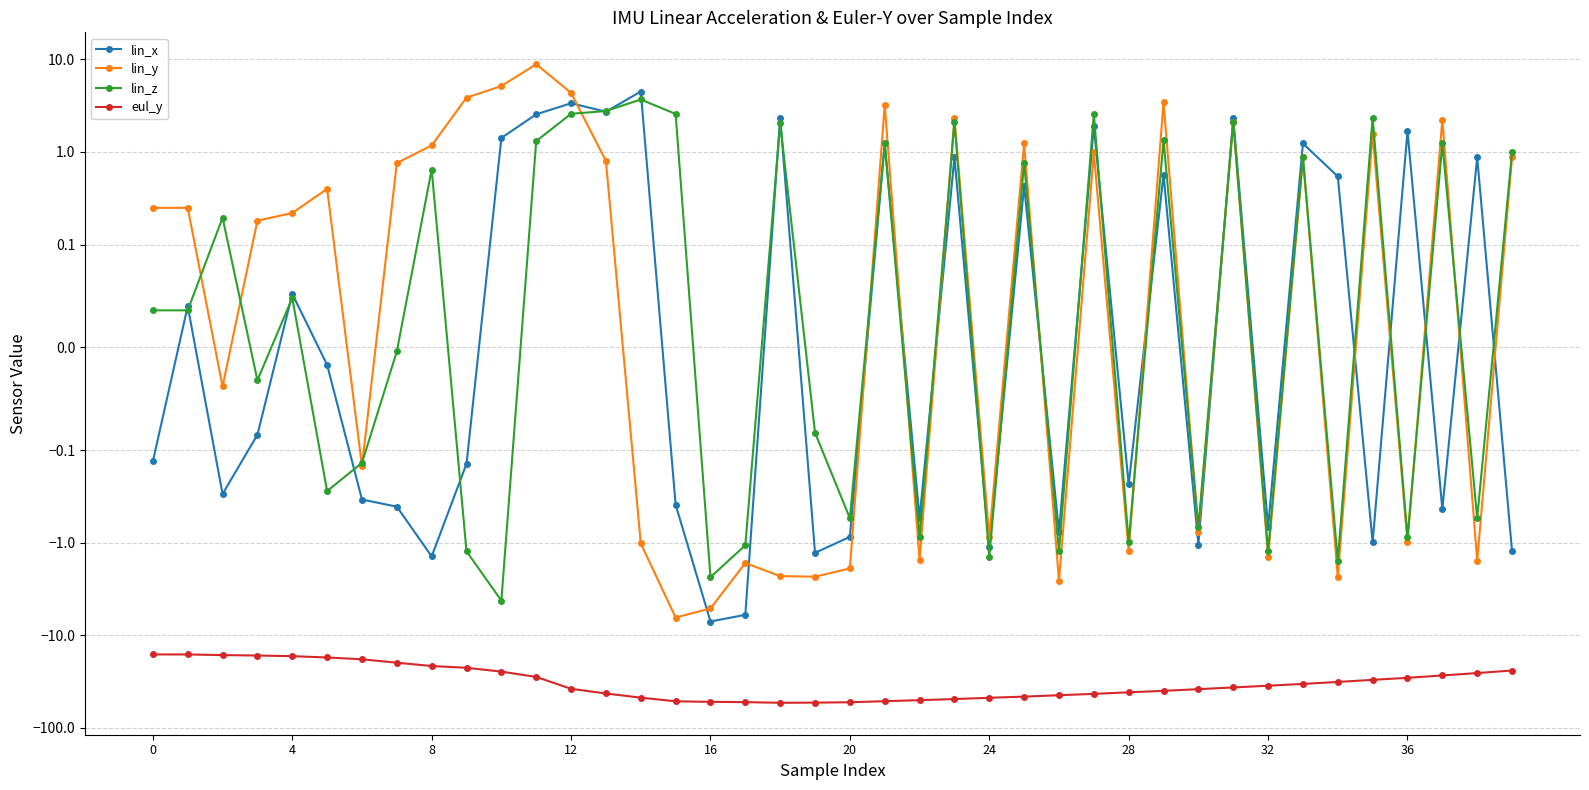

What value does the eul_y series have at 35?

-30.2